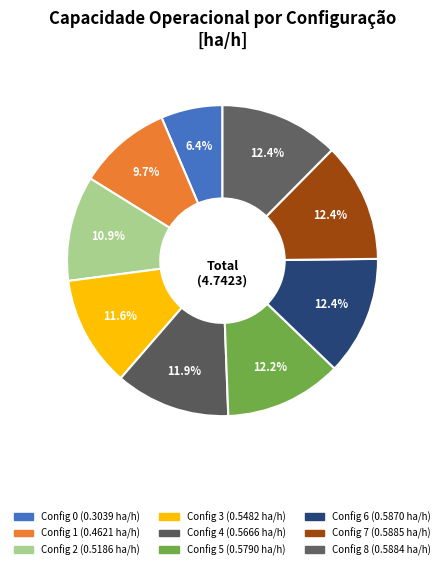

To the nearest percent, what is the average slice percentage?

11%